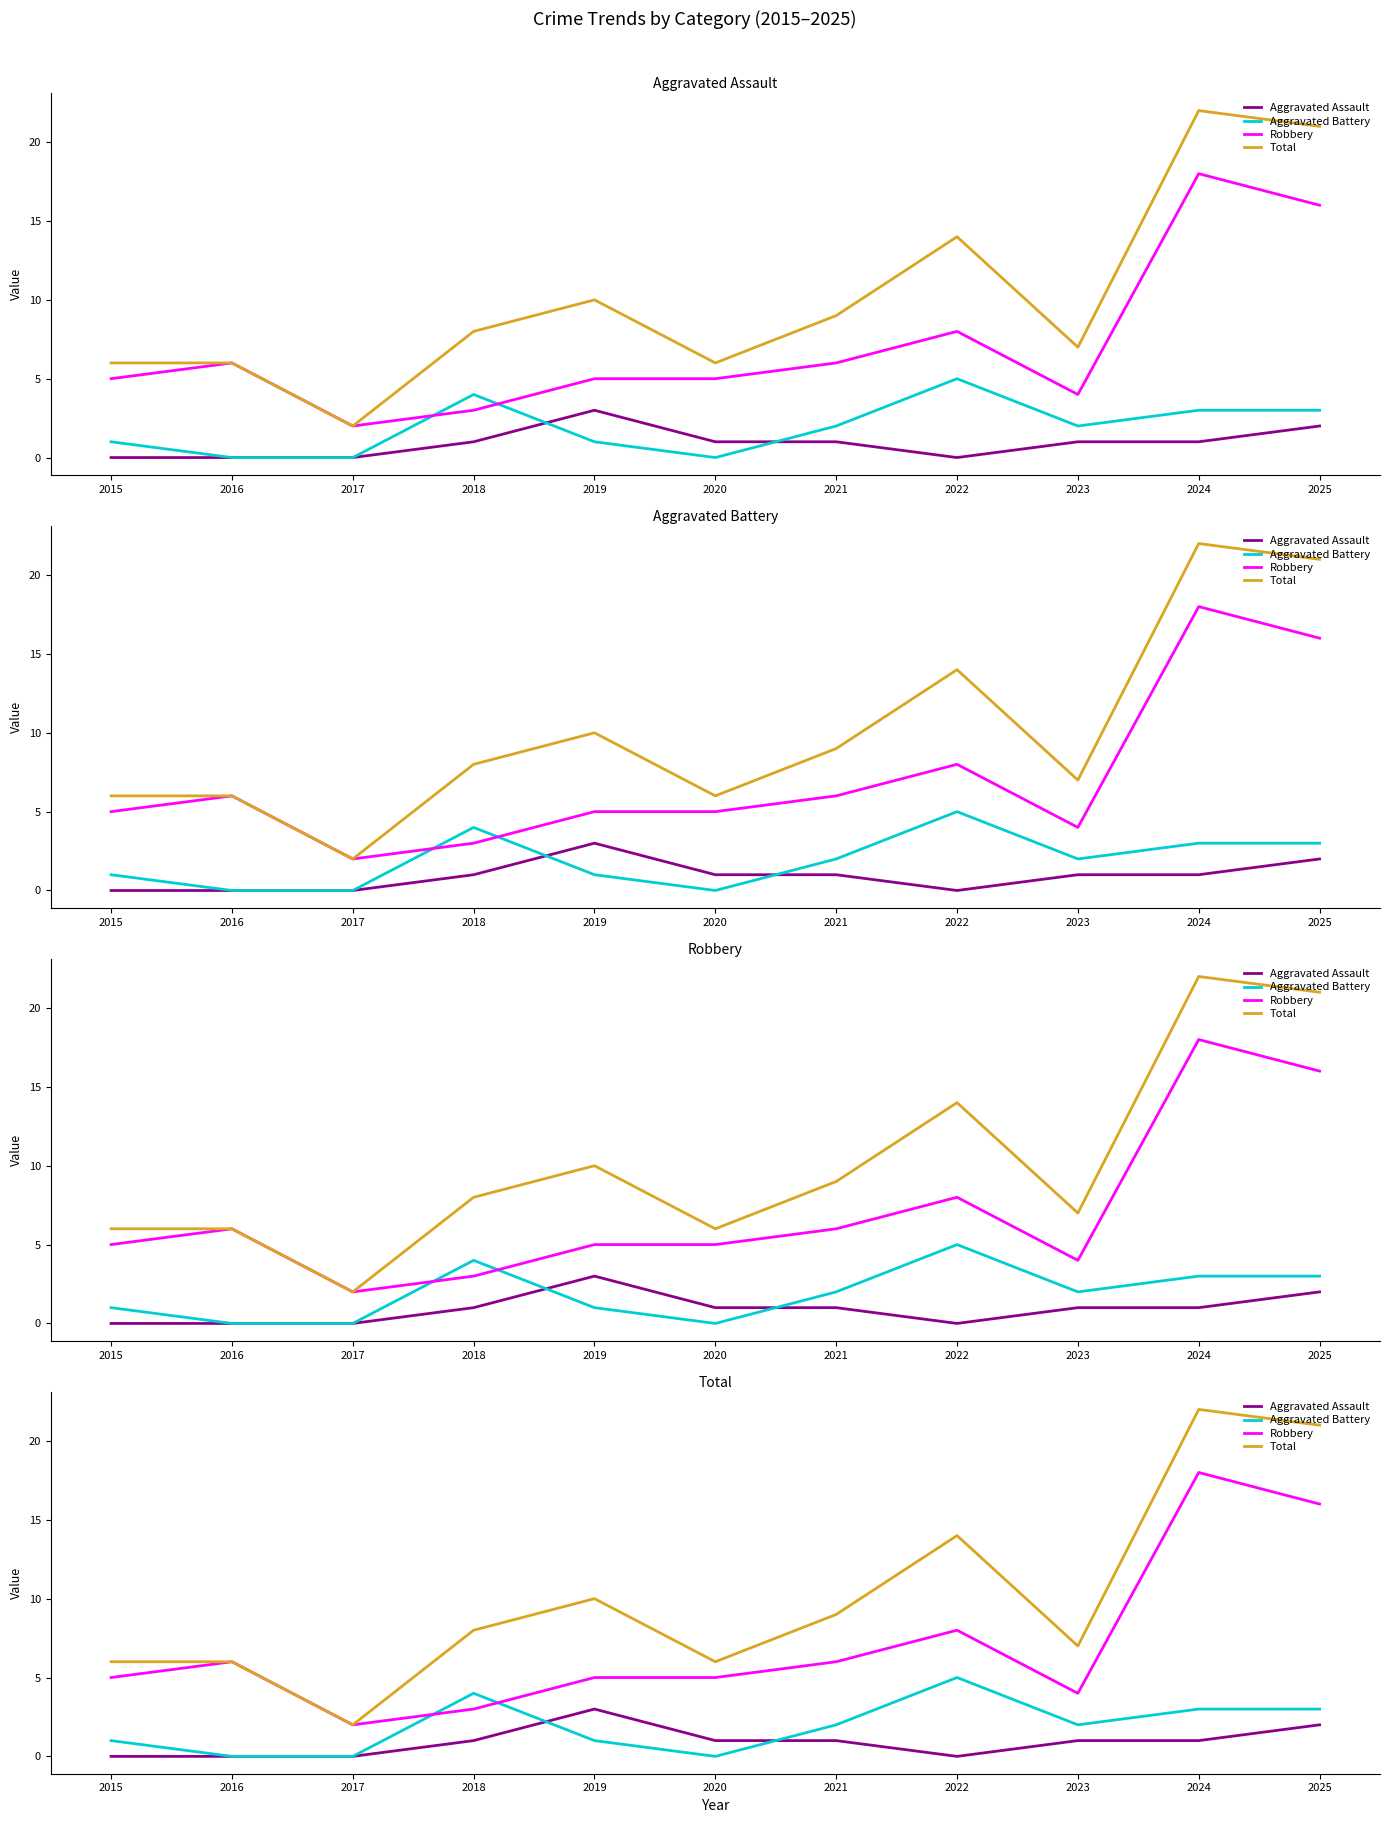

How many lines are shown in the chart?

4